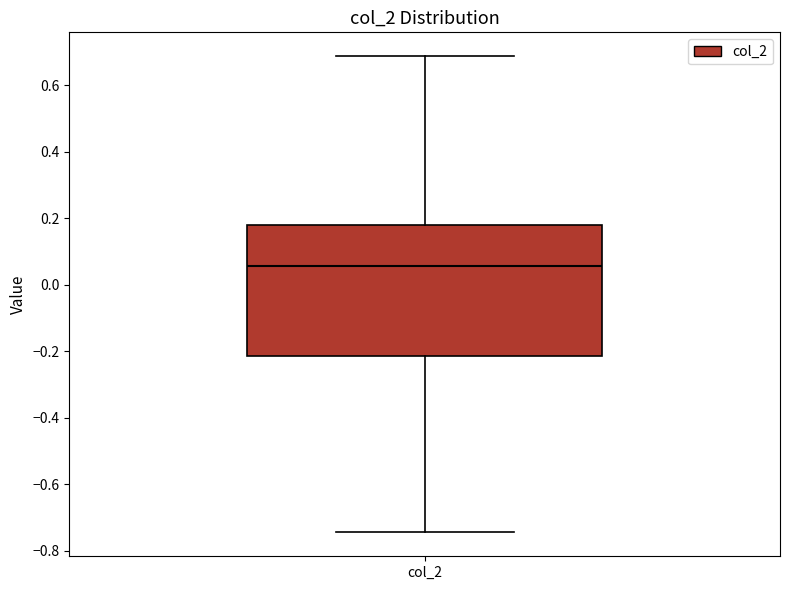

Transcribe this box plot: give where the median line is, the range the box spans, and where the two whiskers end, as read against the y-axis. The values are not printed on the chart, so give them approximately, as read against the axis.

median 0.06, box -0.22 to 0.18, whiskers -0.74 to 0.68